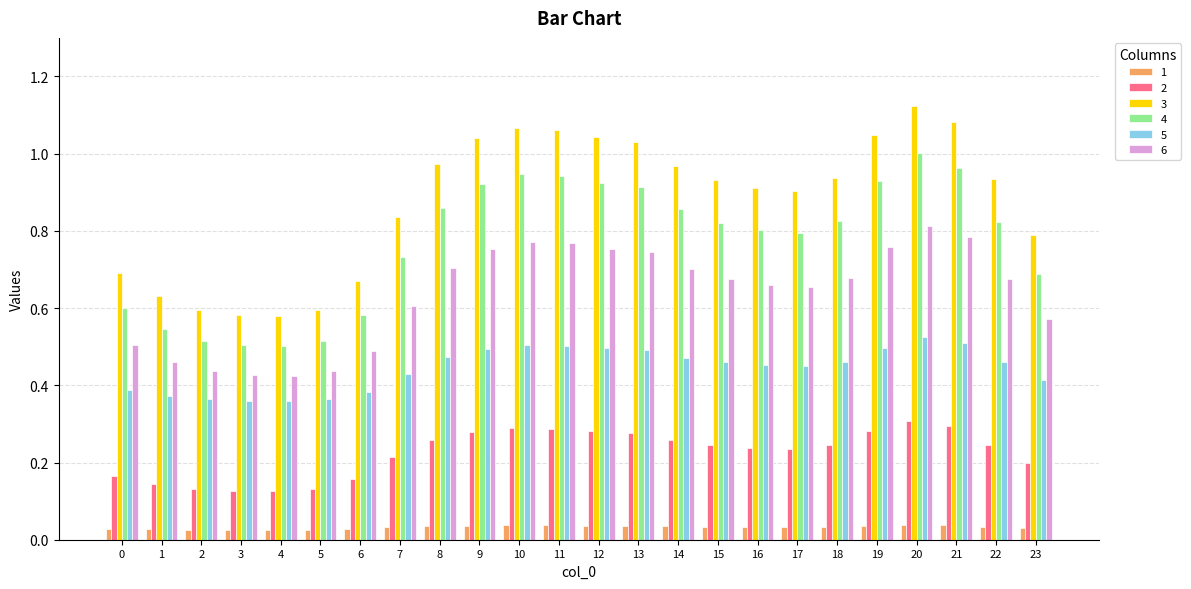

What is the sum of all 6 values?

15.3